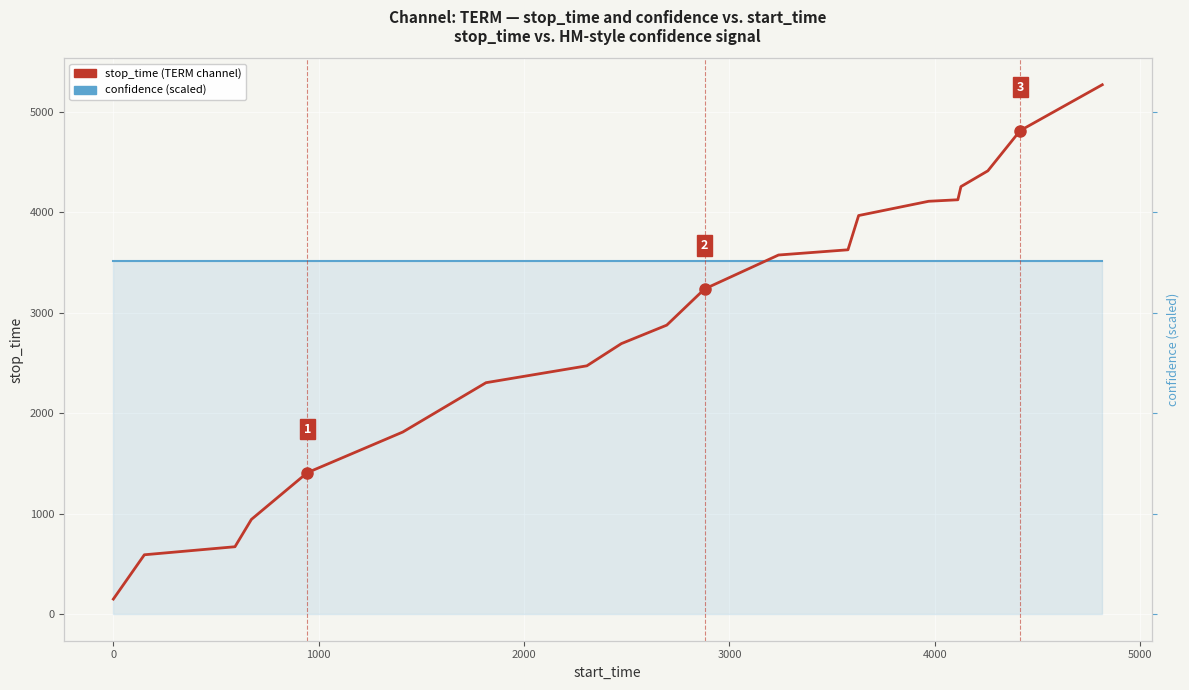

Reading left to right, extract all data points from this chart.

stop_time (TERM channel): 151.0	592.0	672.0	944.0	1409.0	1814.0	2305.0	2473.0	2694.0	2878.0	3238.0	3576.0	3628.0	3969.0	4111.0	4126.0	4257.0	4414.0	4814.0	5271.0
confidence × max(stop_time): 3519.9	3519.9	3519.9	3519.9	3519.9	3519.9	3519.9	3519.9	3519.9	3519.9	3519.9	3519.9	3519.9	3519.9	3519.9	3519.9	3519.9	3519.9	3519.9	3519.9